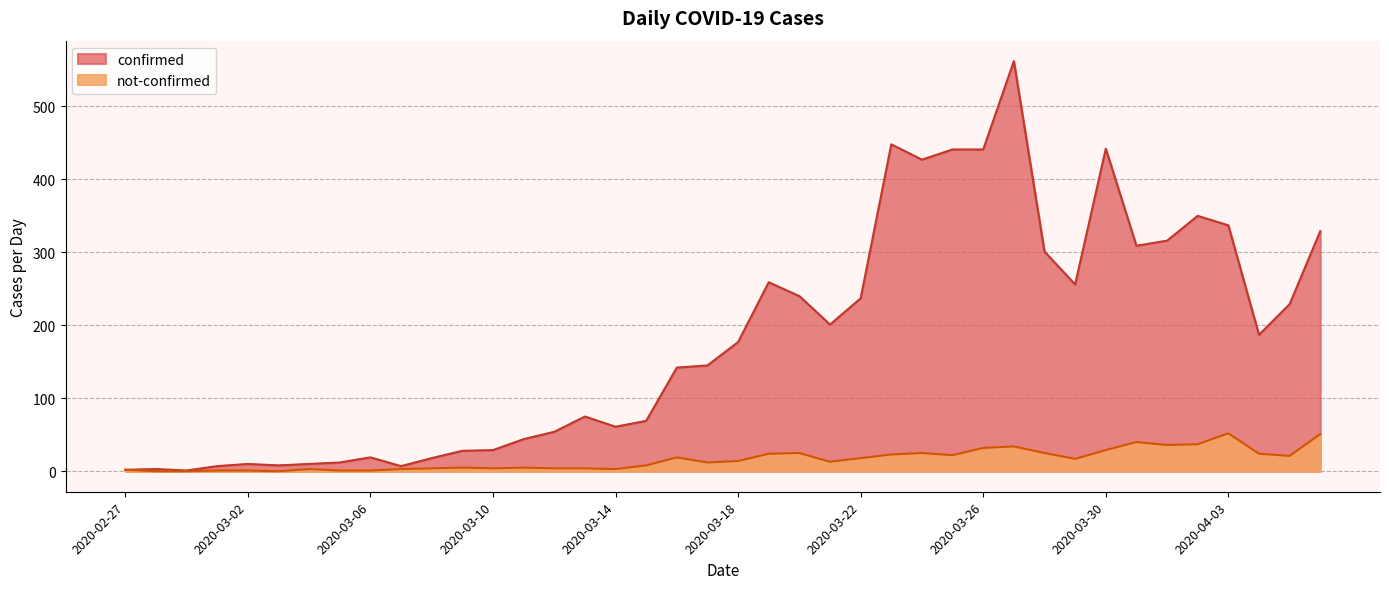

How many values in the not-confirmed series exceed 14?

19